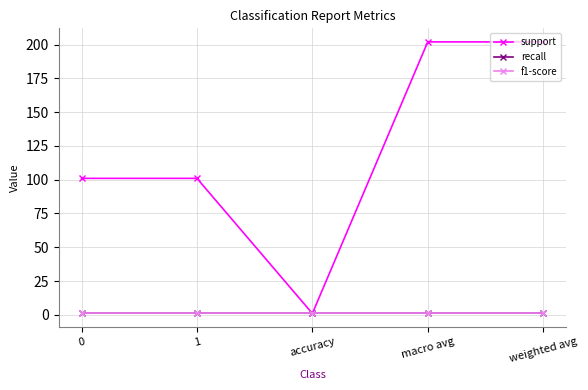

Reading right to left, list all the values displayed in this chart.

support: weighted avg=202	macro avg=202	accuracy=1	1=101	0=101
recall: weighted avg=1	macro avg=1	accuracy=1	1=1	0=1
f1-score: weighted avg=1	macro avg=1	accuracy=1	1=1	0=1